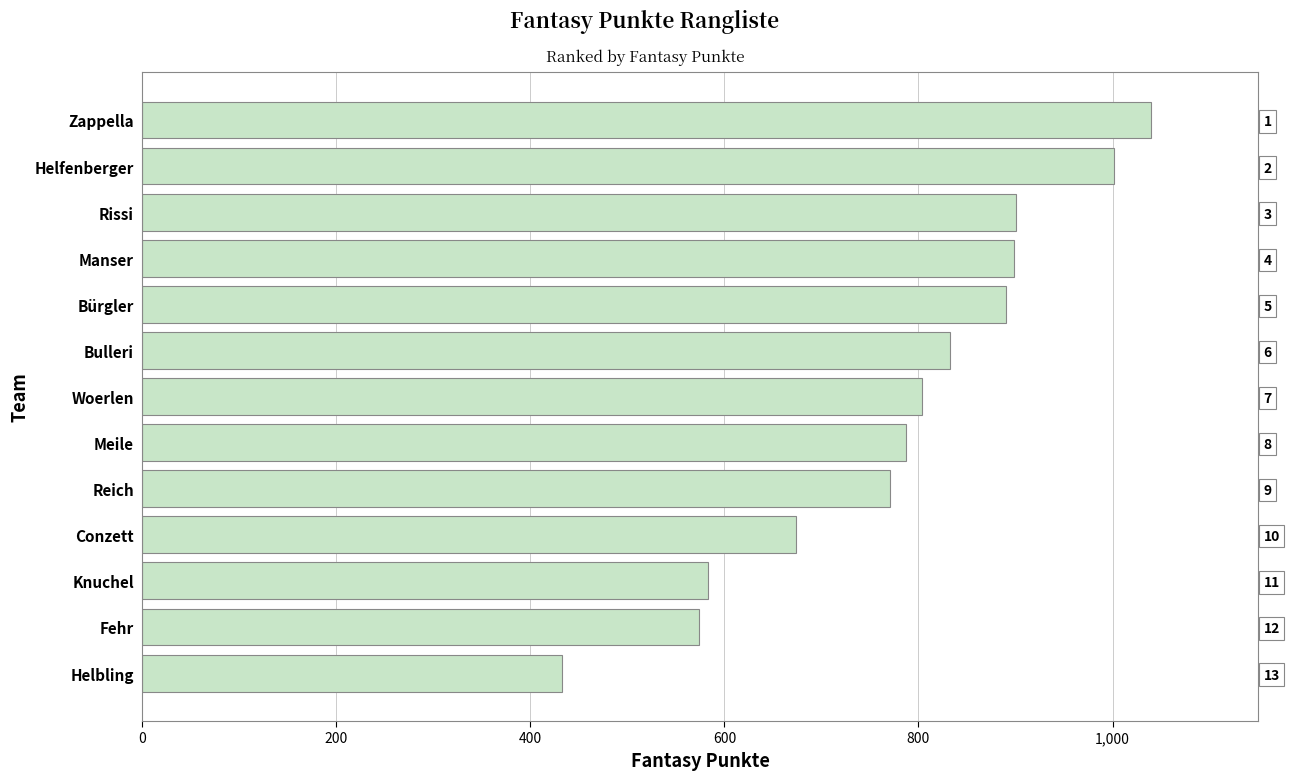

What is the approximate value at Fehr, to the nearest 100?

600